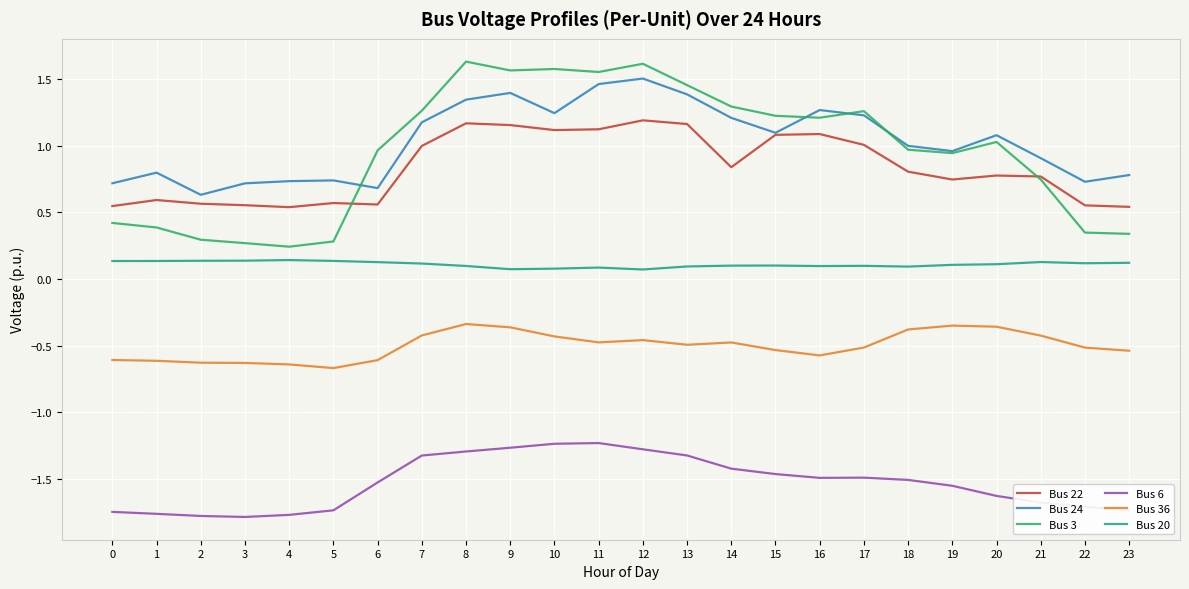

Is it true that Bus 3 equals 0.5 at 17?

False